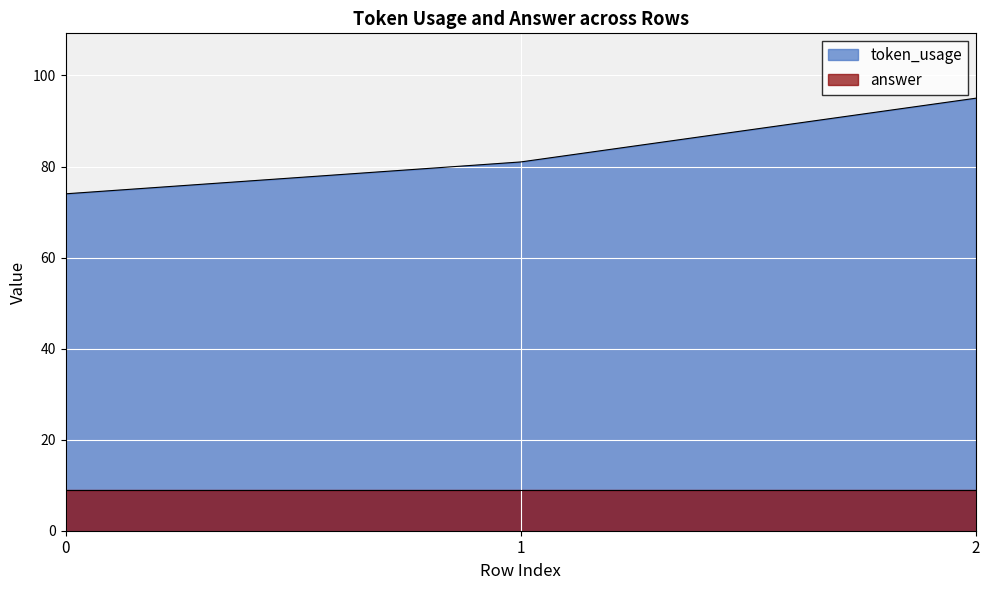

Count the values in the range 74 to 95.

3